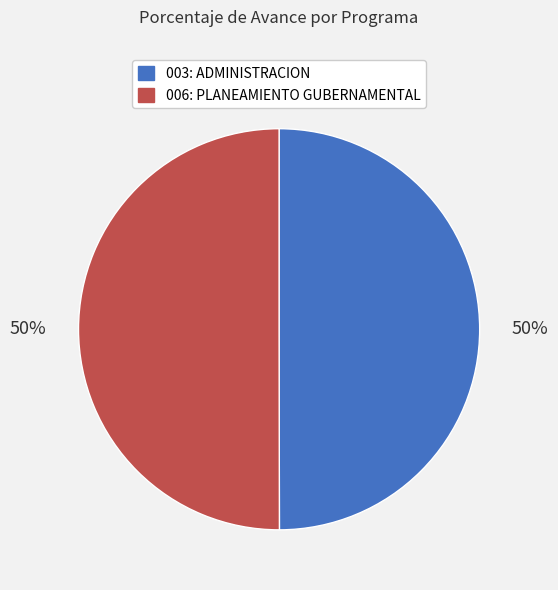

To the nearest percent, what portion does 006: PLANEAMIENTO GUBERNAMENTAL represent?

50%